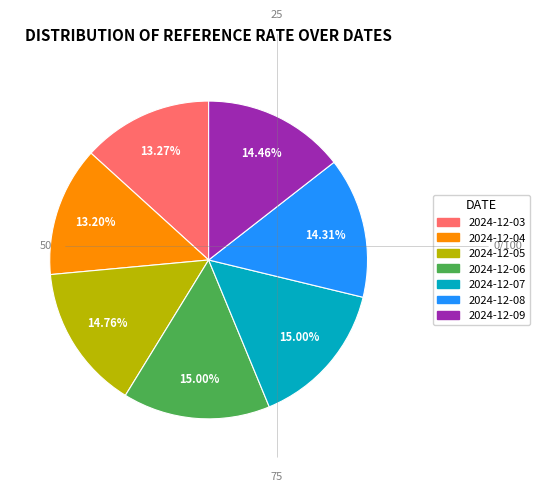

Do 2024-12-05 and 2024-12-03 together represent more than half of the pie?

No